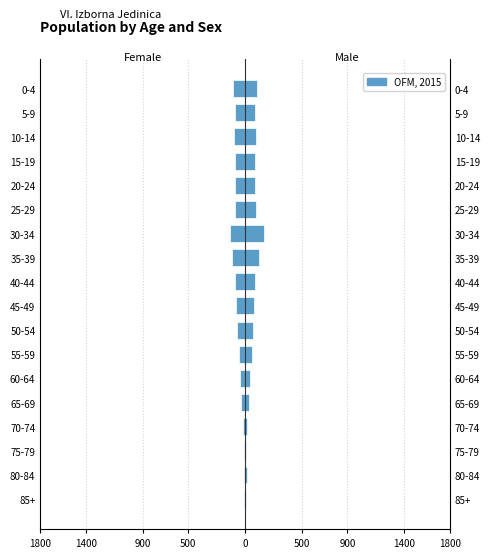

What is the minimum value shown in the chart?

-132